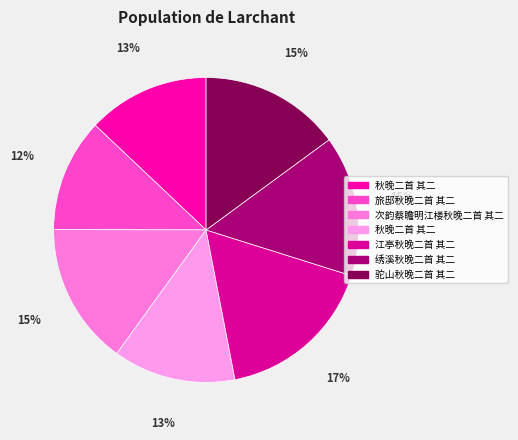

Count the number of slices in the pie.

7